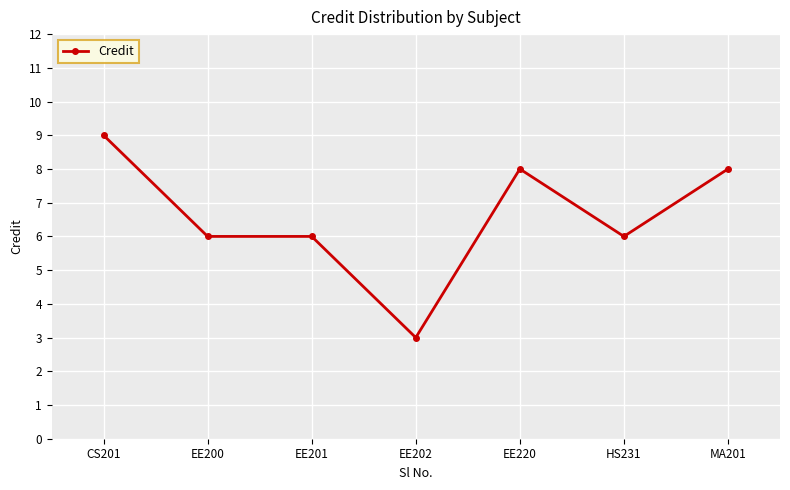

How many categories are shown in the chart?

7